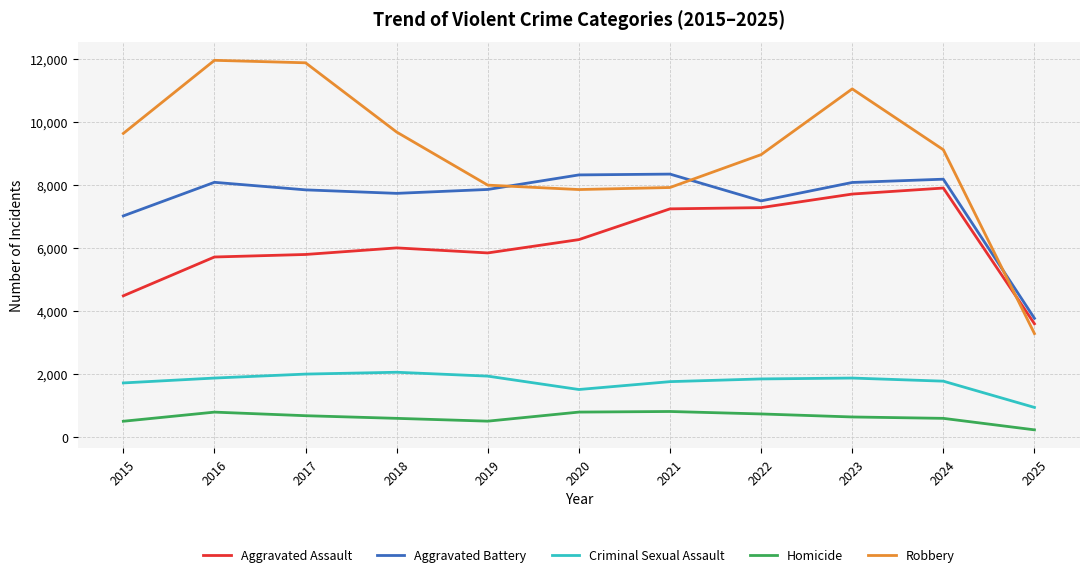

Rank the series by their maximum value, from highest to lowest.

Robbery, Aggravated Battery, Aggravated Assault, Criminal Sexual Assault, Homicide